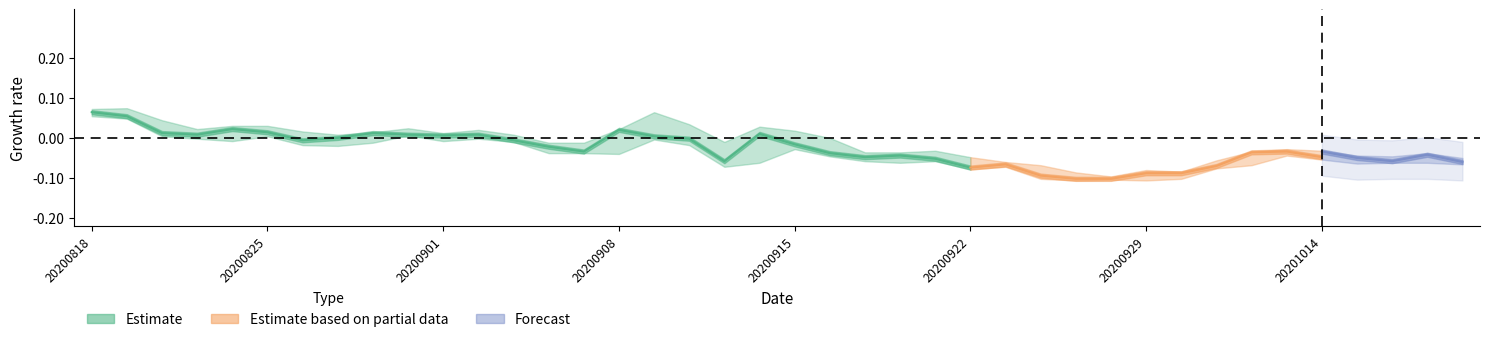

True or false: low has a value of 6.8 at 24.

False